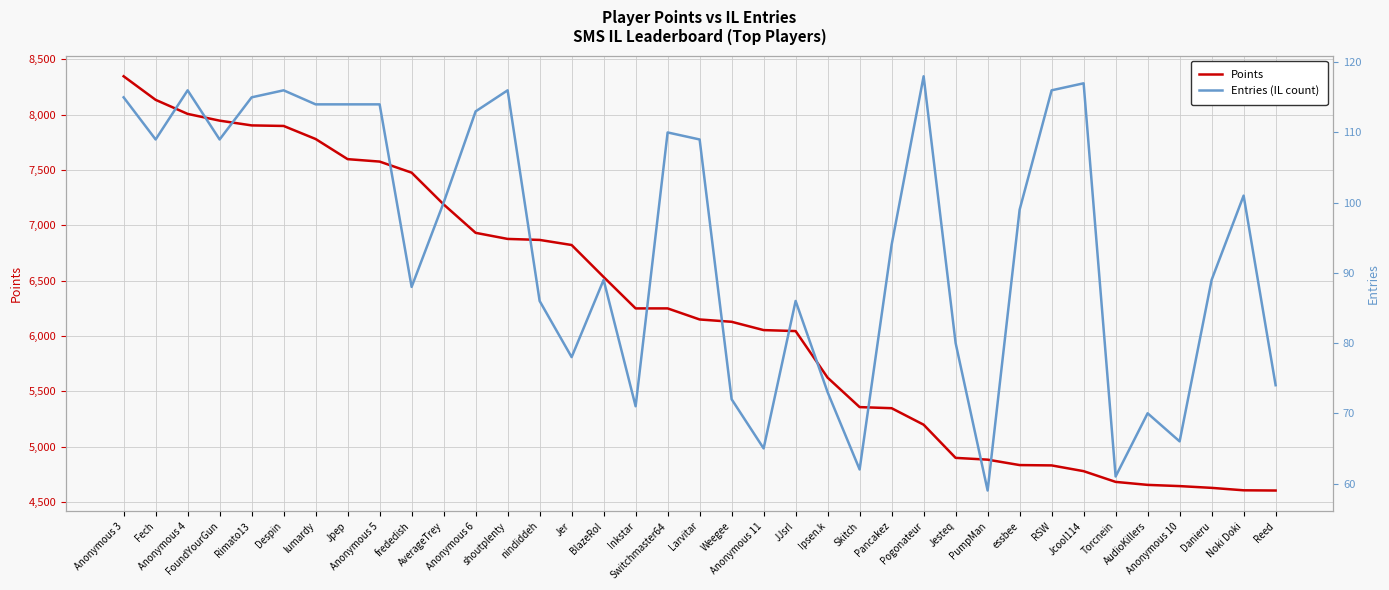

What is the average value of the Points series?

6225